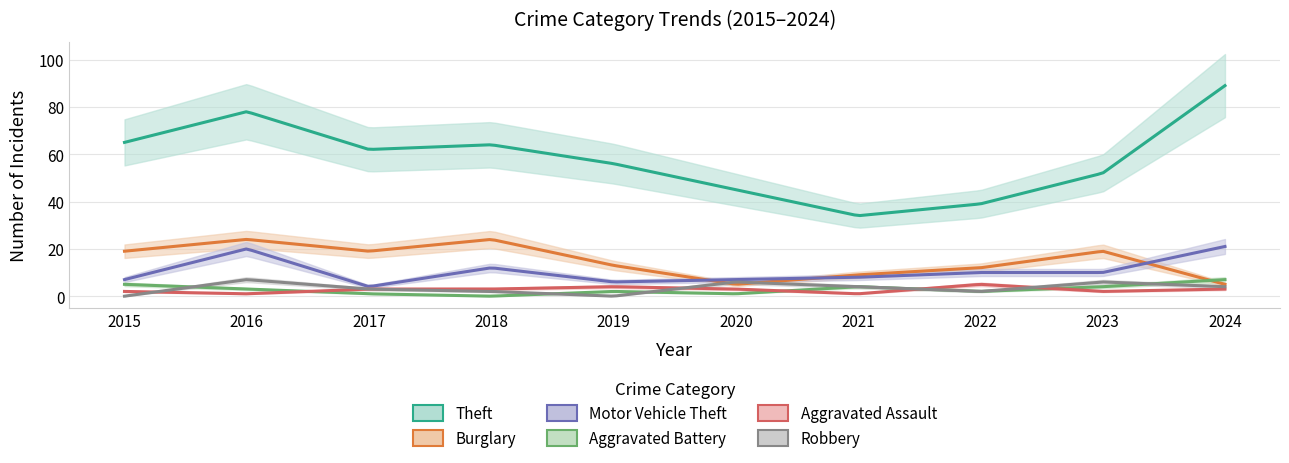

Between 2024 and 2015, which is larger?

2024